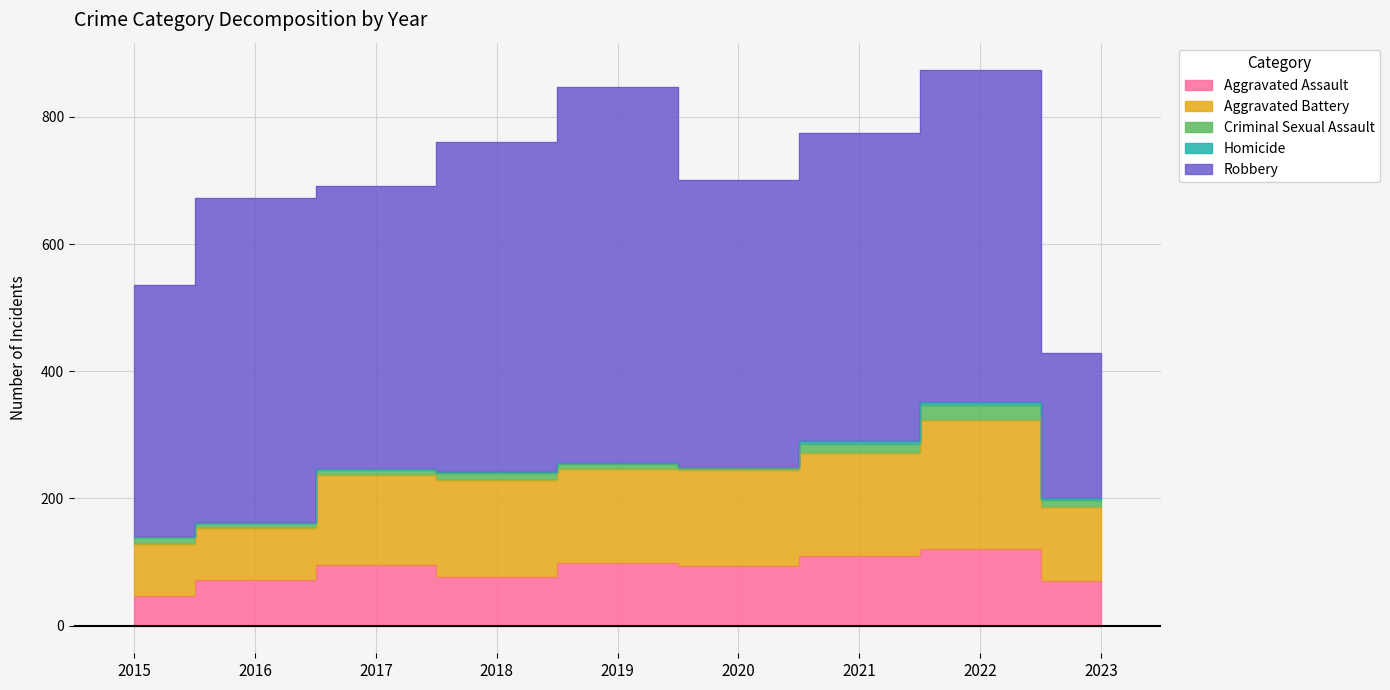

Which category has the lowest value in the Homicide series?

2015